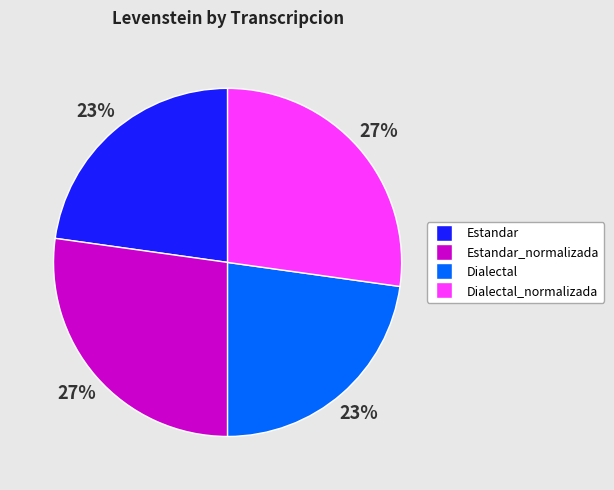

To the nearest percent, what is the difference between the largest and smallest slice percentages?

4%